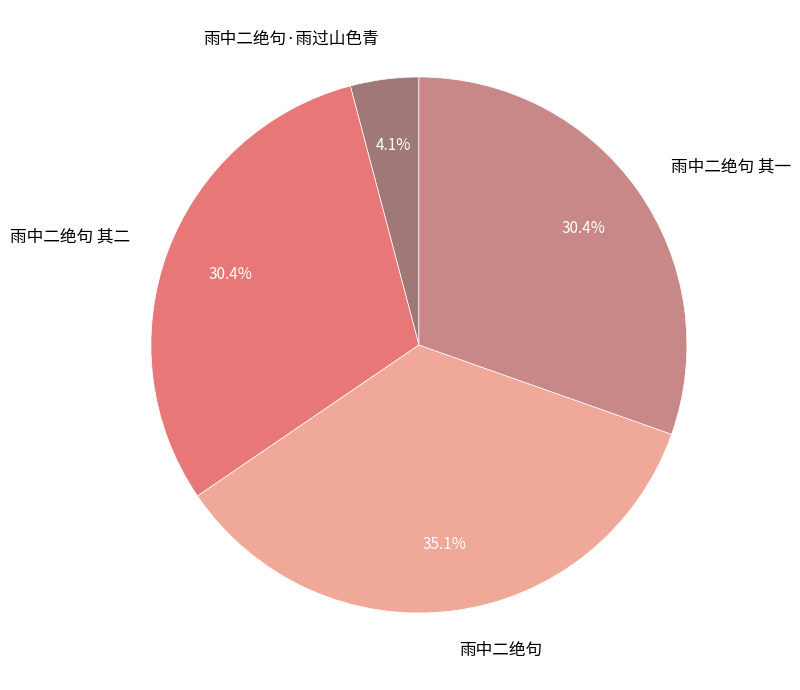

Count the number of slices in the pie.

4